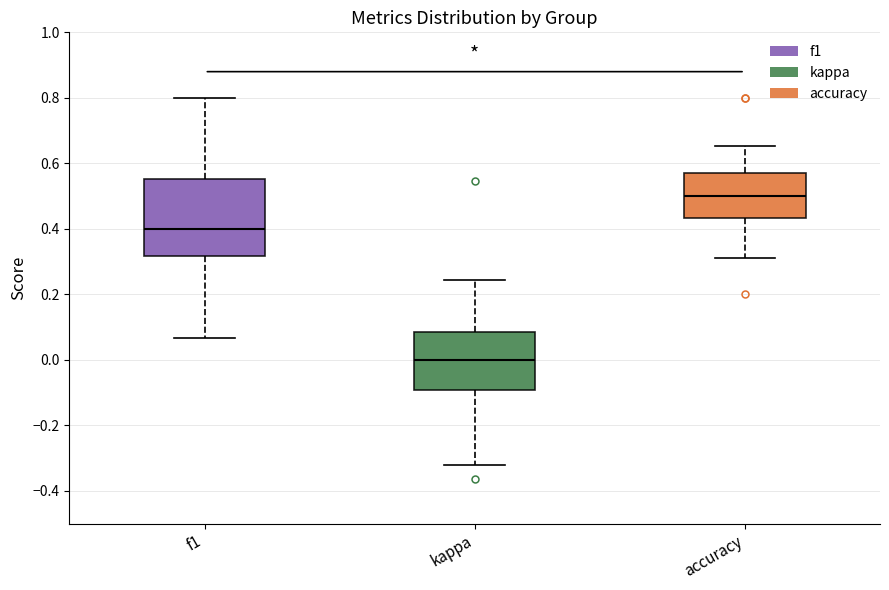

Comparing the boxes themselves (not the whiskers), which one is the tallest?

f1